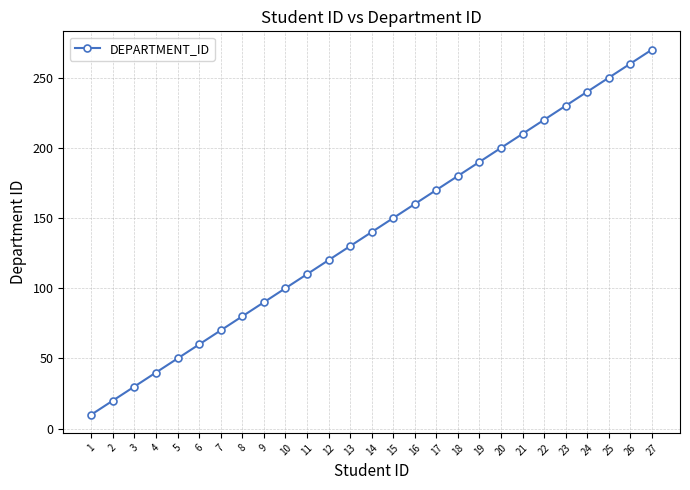

What is the maximum value shown in the chart?

270